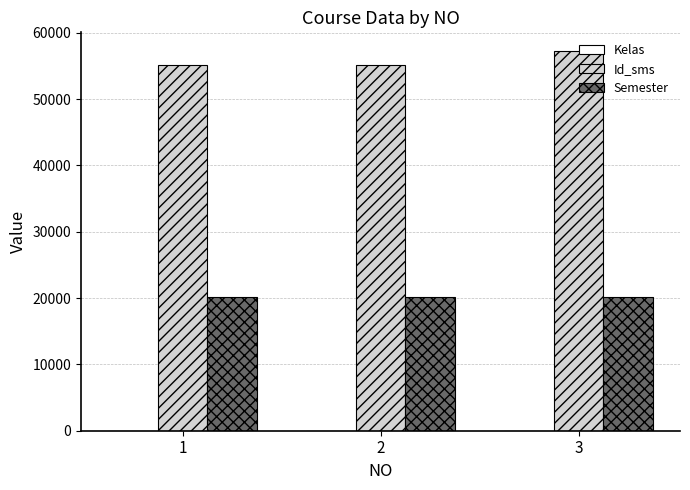

The value of Id_sms at 2 is 25839. True or false?

False